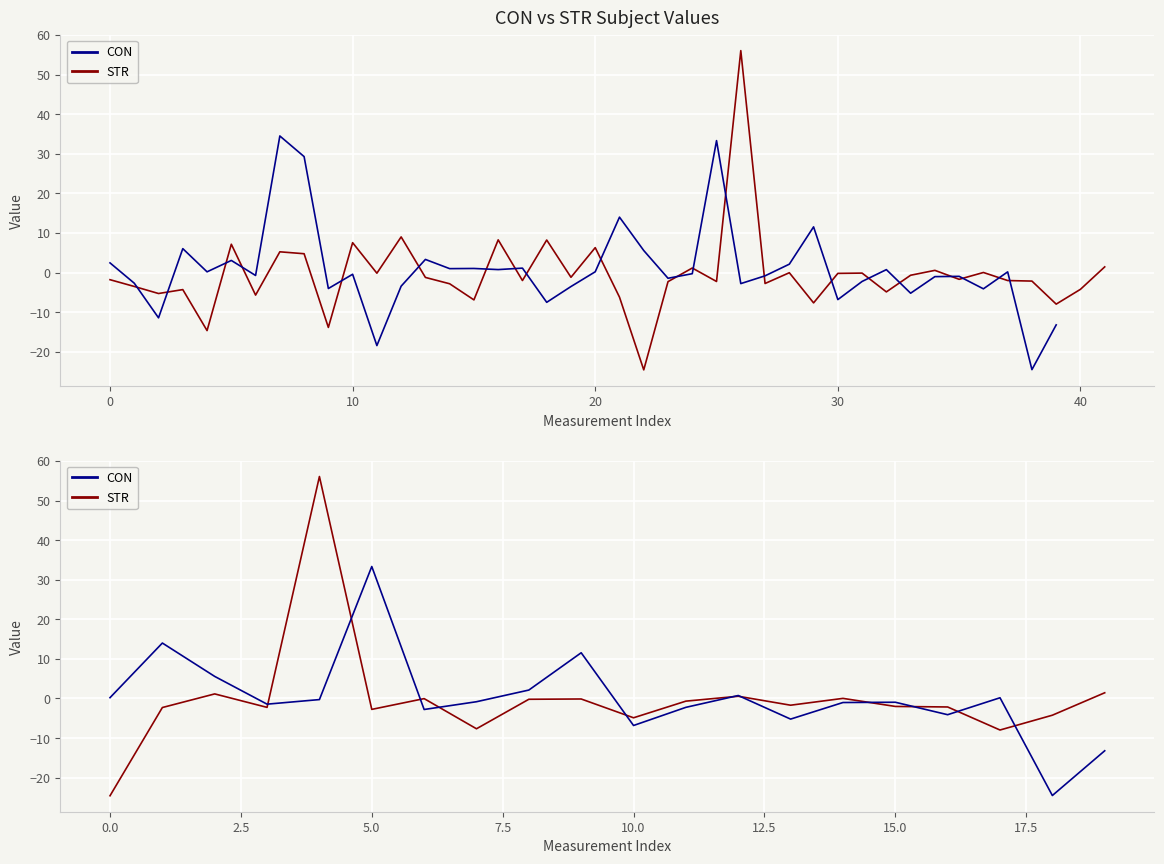

What is the difference between the second highest and second lowest values in the STR series?

27.2